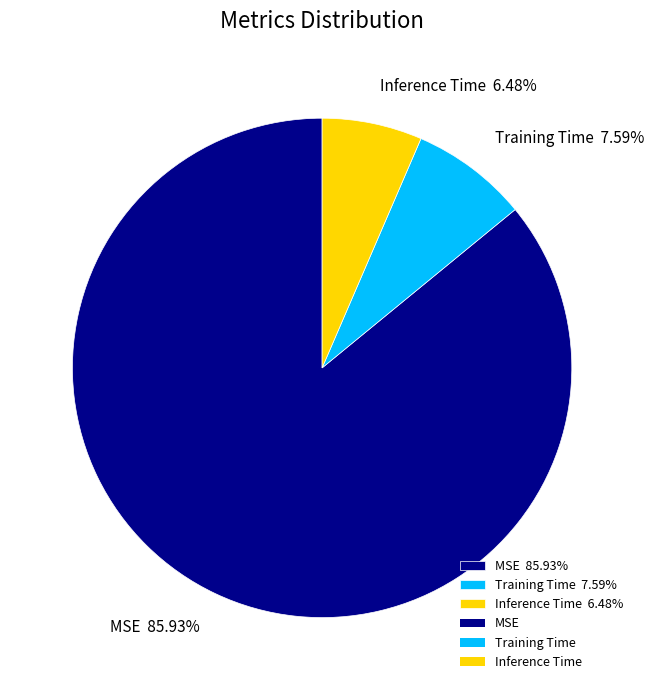

To the nearest percent, what is the difference between the largest and smallest slice percentages?

79%